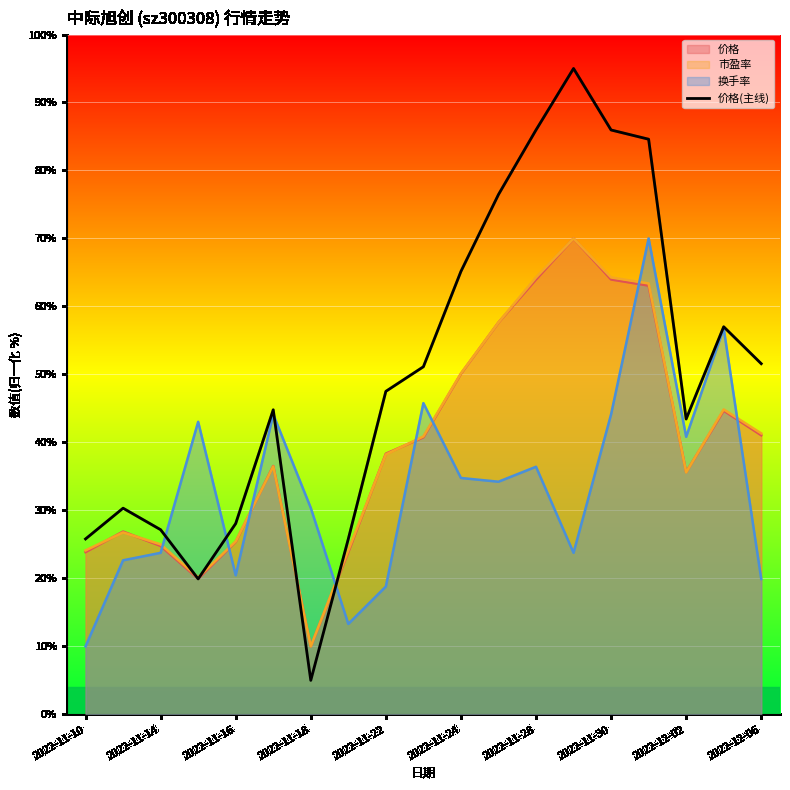

What is the smallest value displayed?

5.0